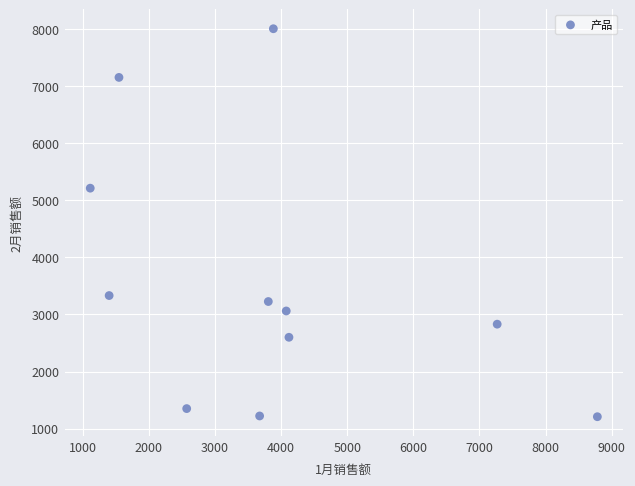

What is the range of Y values (max minus min)?

6796.5